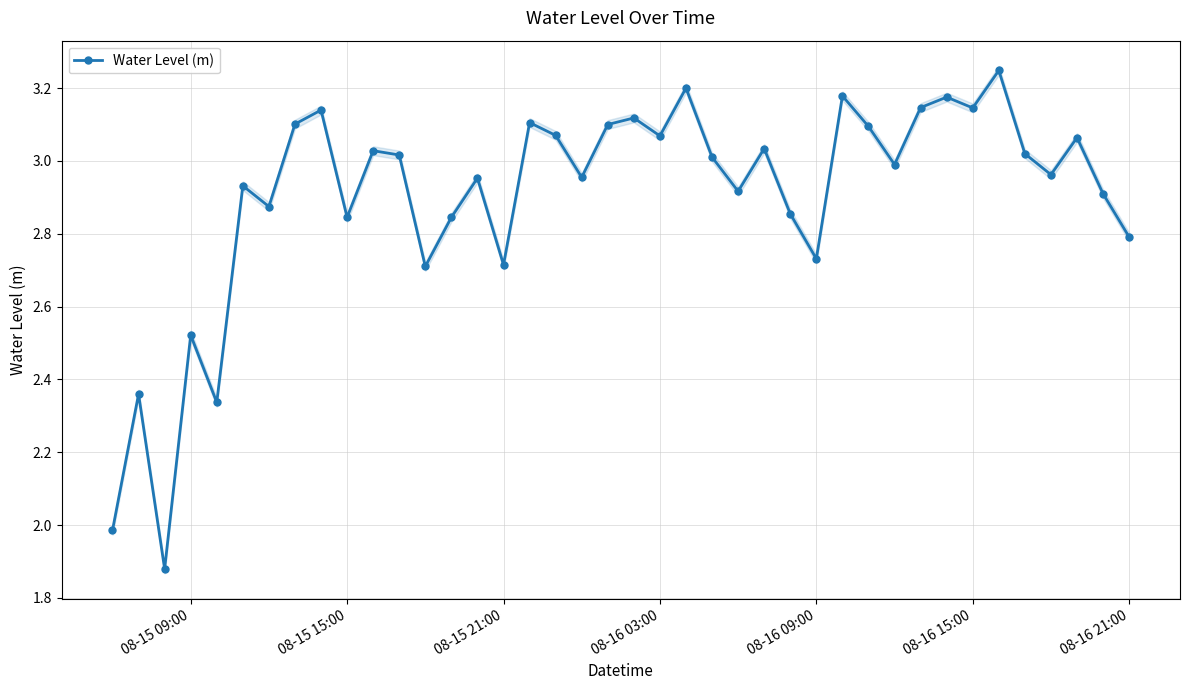

In Water Level (m), how many points are higher than both neighbors (excluding endpoints)?

14